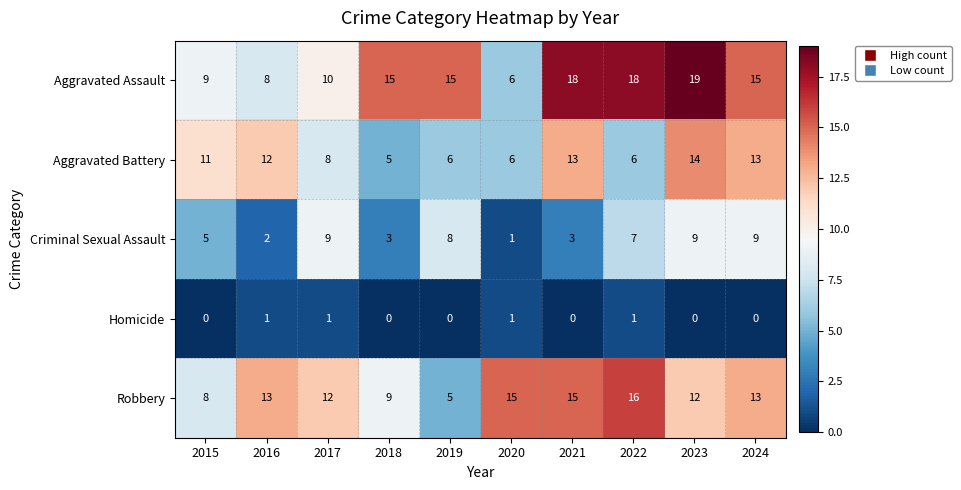

Which series has the largest range (max minus min)?

Aggravated Assault